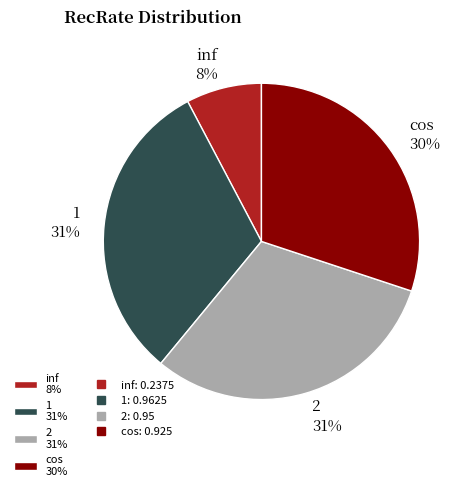

Does any single category account for the majority?

No